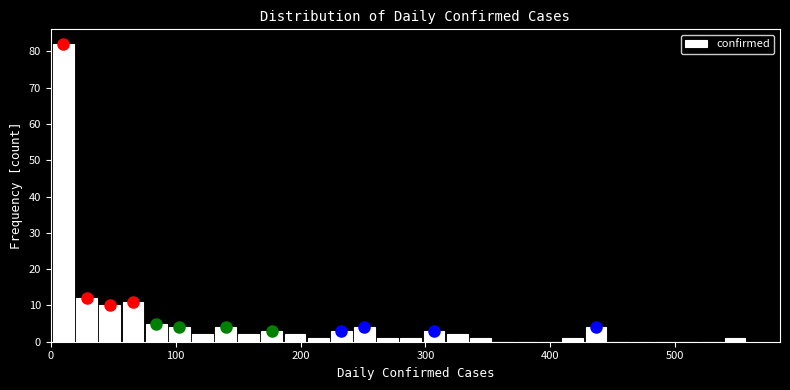

Read against the x-axis, roughly where is the centre of the tallest bar?

10